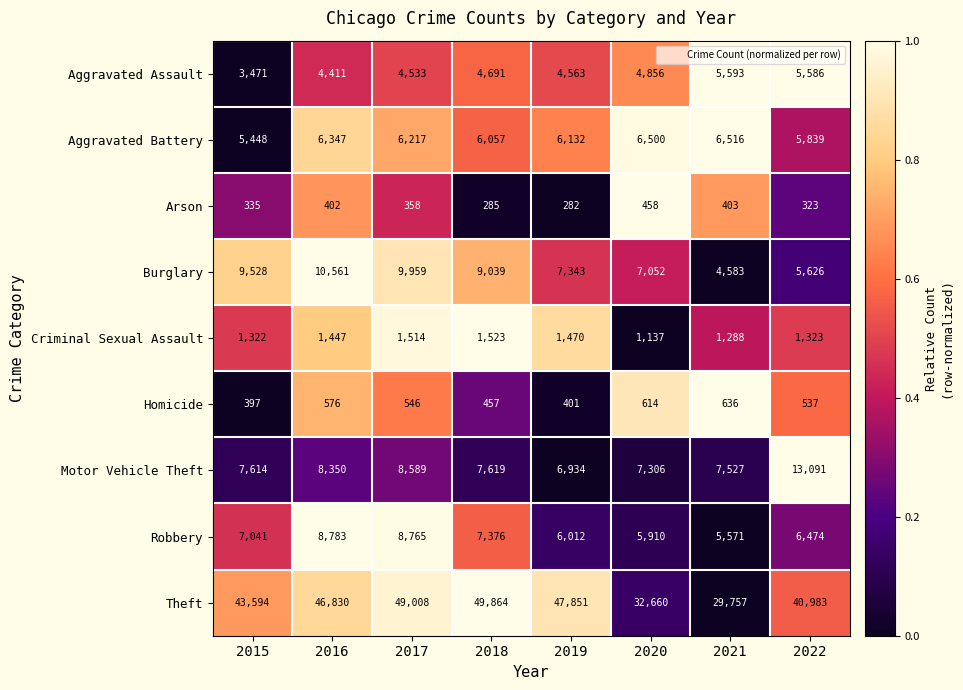

List the series in order of their peak value, lowest first.

Arson, Homicide, Criminal Sexual Assault, Aggravated Assault, Aggravated Battery, Robbery, Burglary, Motor Vehicle Theft, Theft